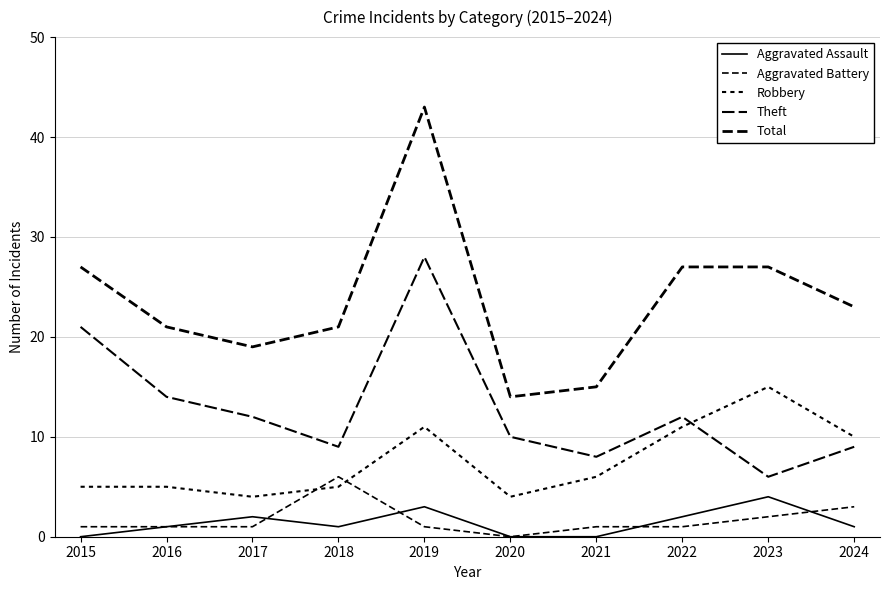

At how many categories does at least one series exceed 1?

10